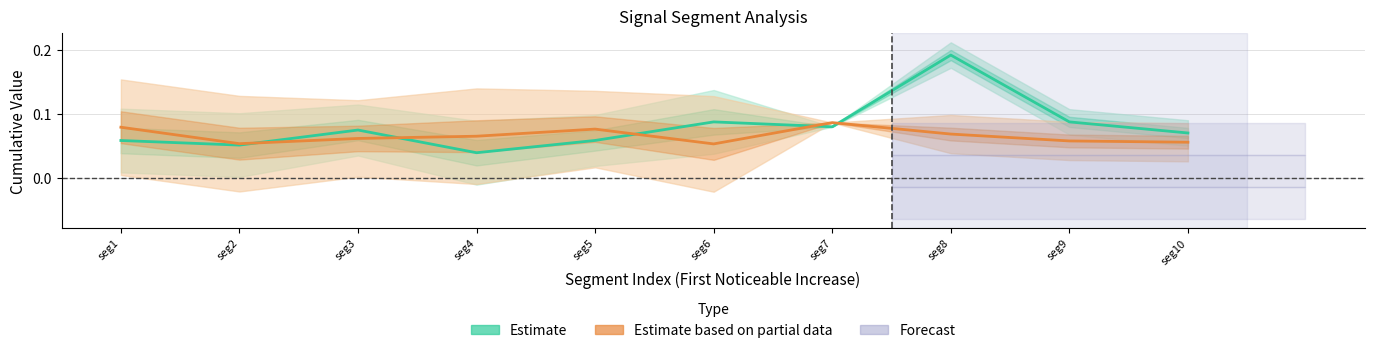

How many Estimate based on partial data values are between 0 and 1?

10